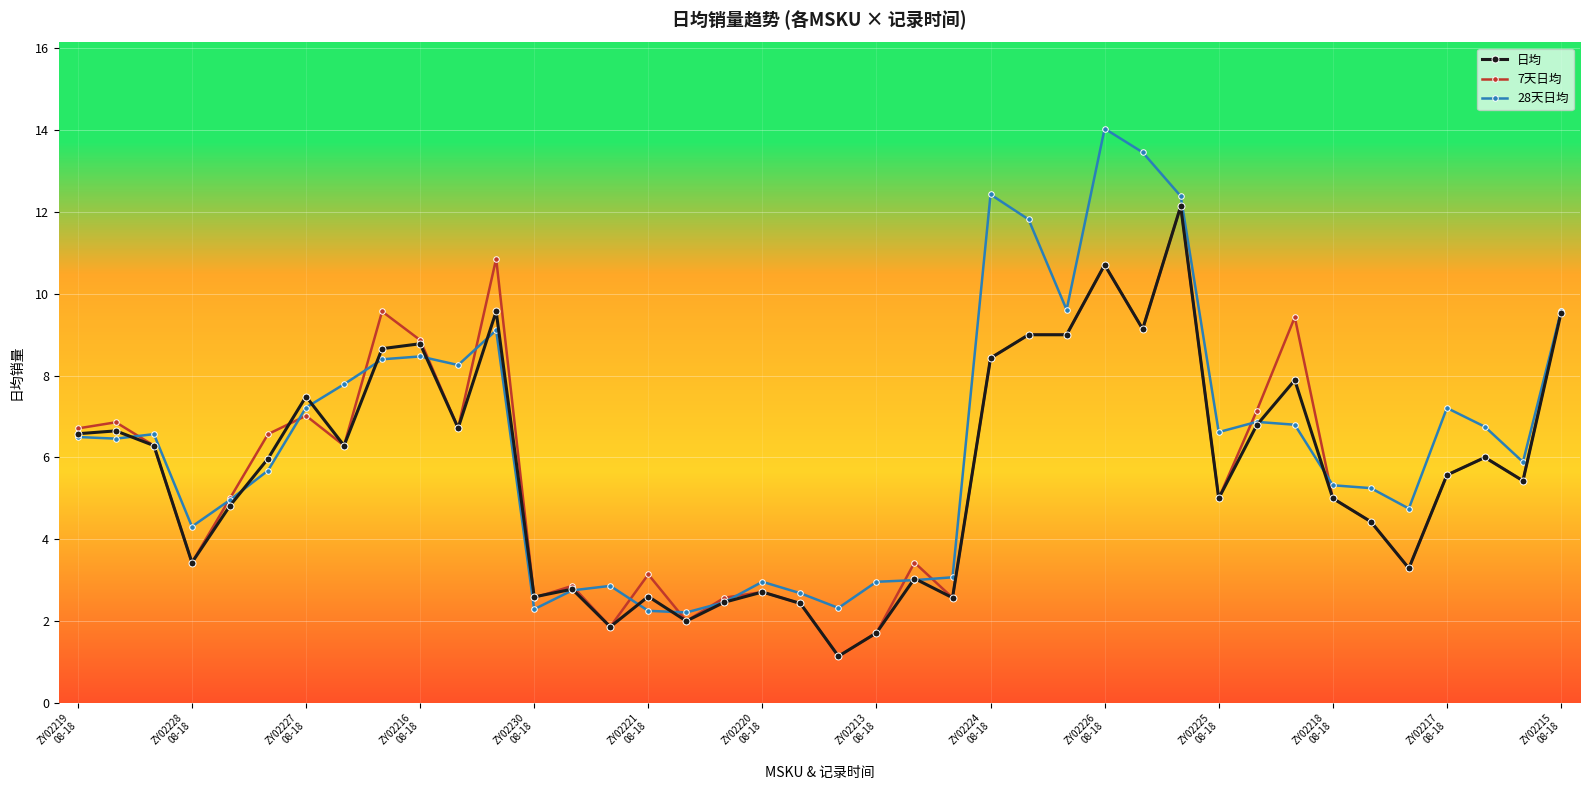

At how many categories does at least one series exceed 11?

5